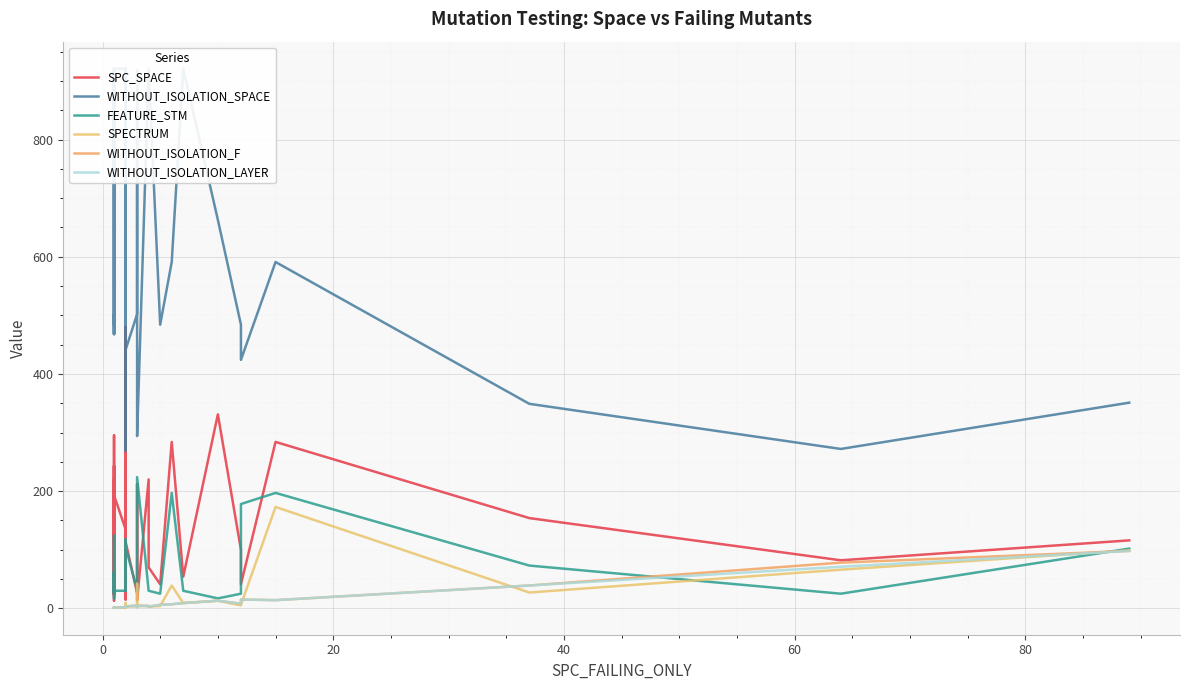

Is the value of SPC_SPACE at 8 greater than the value of WITHOUT_ISOLATION_LAYER at 60?

Yes